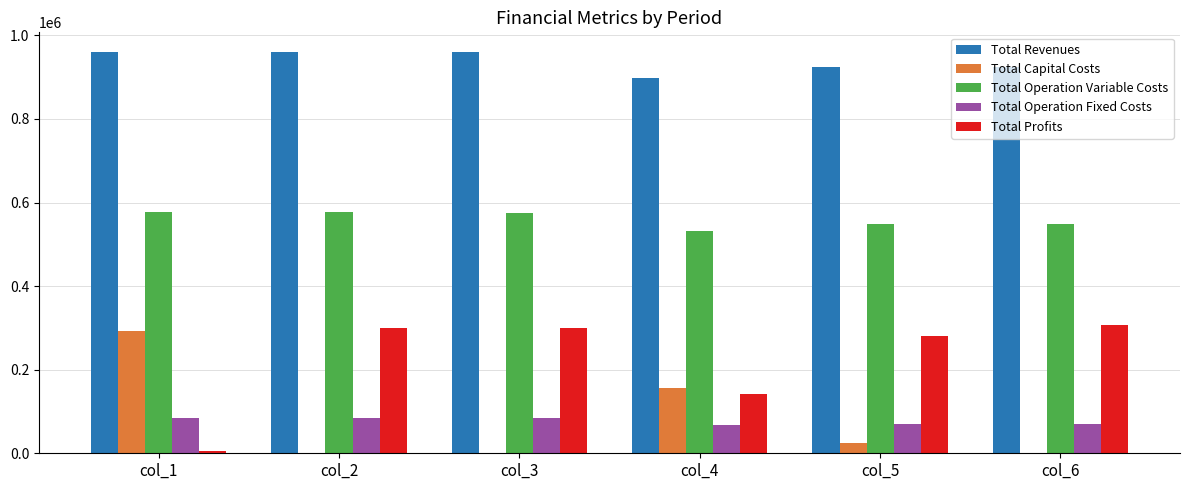

How many values in the Total Revenues series exceed 959253?

3